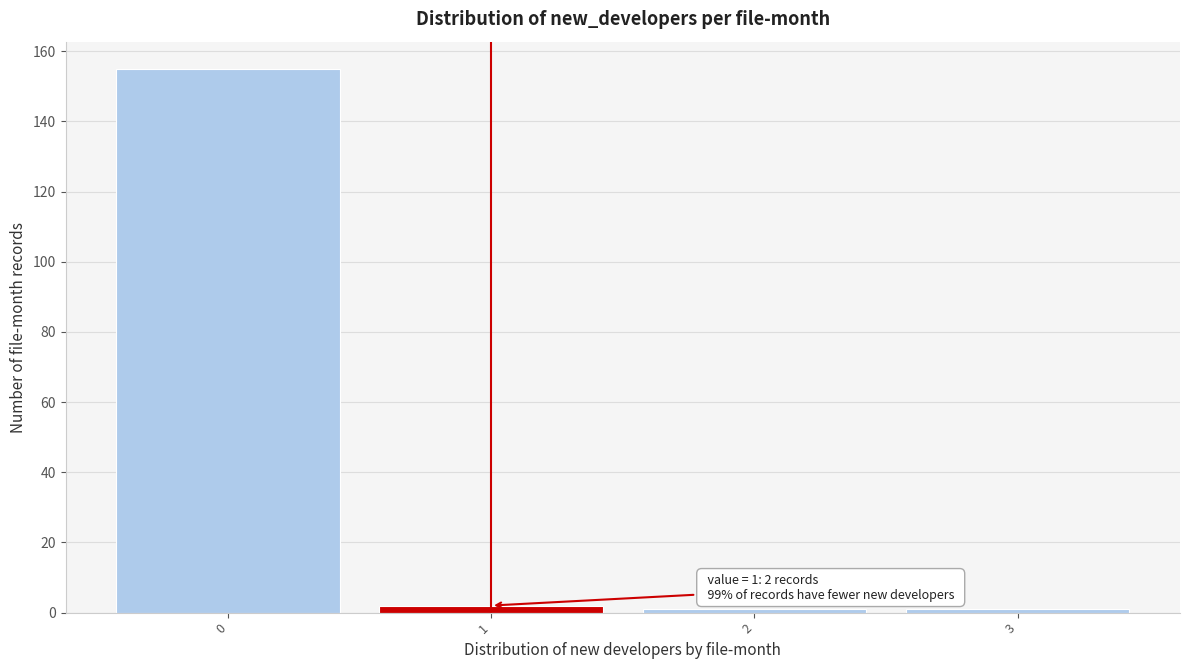

Reading left to right, list all the values displayed in this chart.

0=155	1=2	2=1	3=1